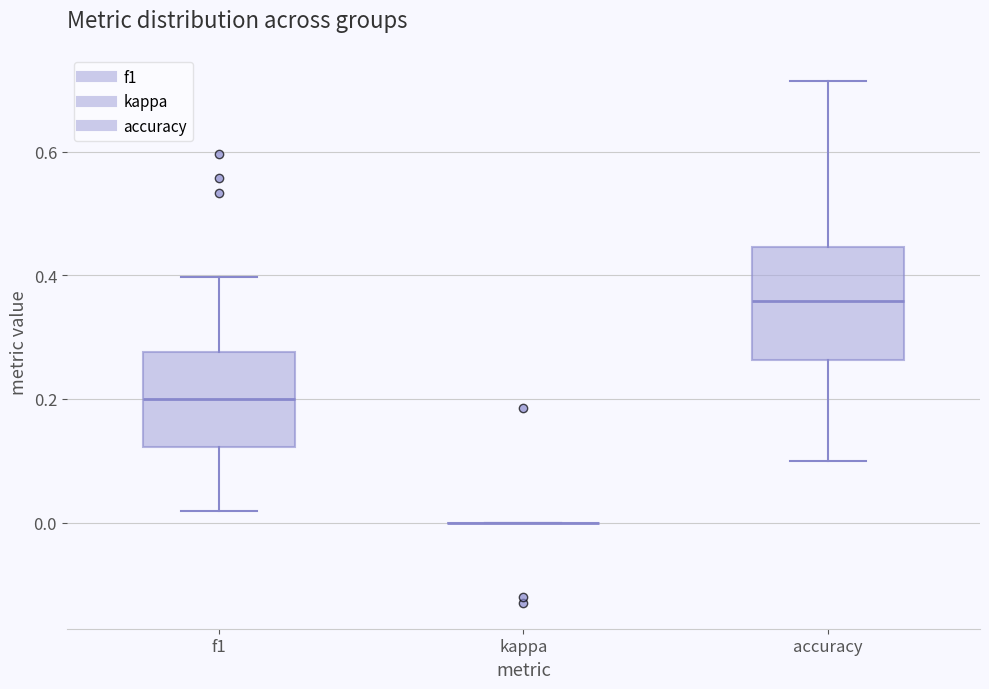

Reading left to right, transcribe this box plot: for each box, give where its median line is, the range the box spans, and where its two whiskers end, as read against the y-axis. The values are not printed on the chart, so give them approximately, as read against the axis.

f1: median 0.20, box 0.12 to 0.28, whiskers 0.02 to 0.40
kappa: box collapsed to a line at 0.00, whiskers 0.00 to 0.00
accuracy: median 0.36, box 0.26 to 0.44, whiskers 0.10 to 0.72